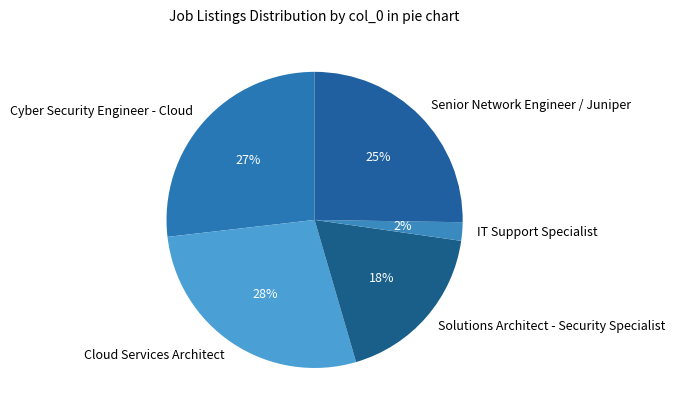

Rank the categories by value from lowest to highest.

IT Support Specialist, Solutions Architect - Security Specialist, Senior Network Engineer / Juniper, Cyber Security Engineer - Cloud, Cloud Services Architect